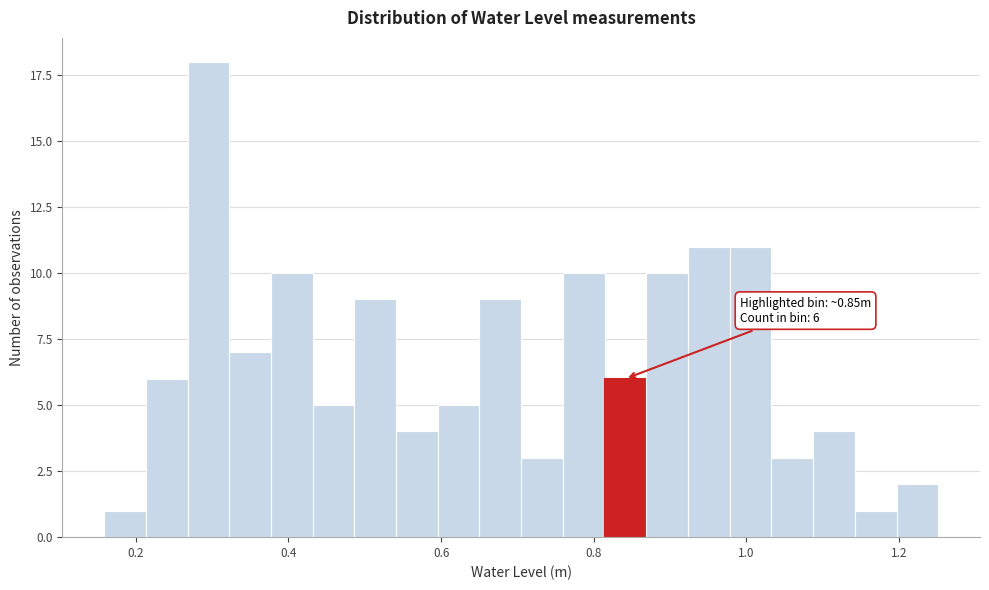

Read against the x-axis, roughly where is the centre of the tallest bar?

0.30